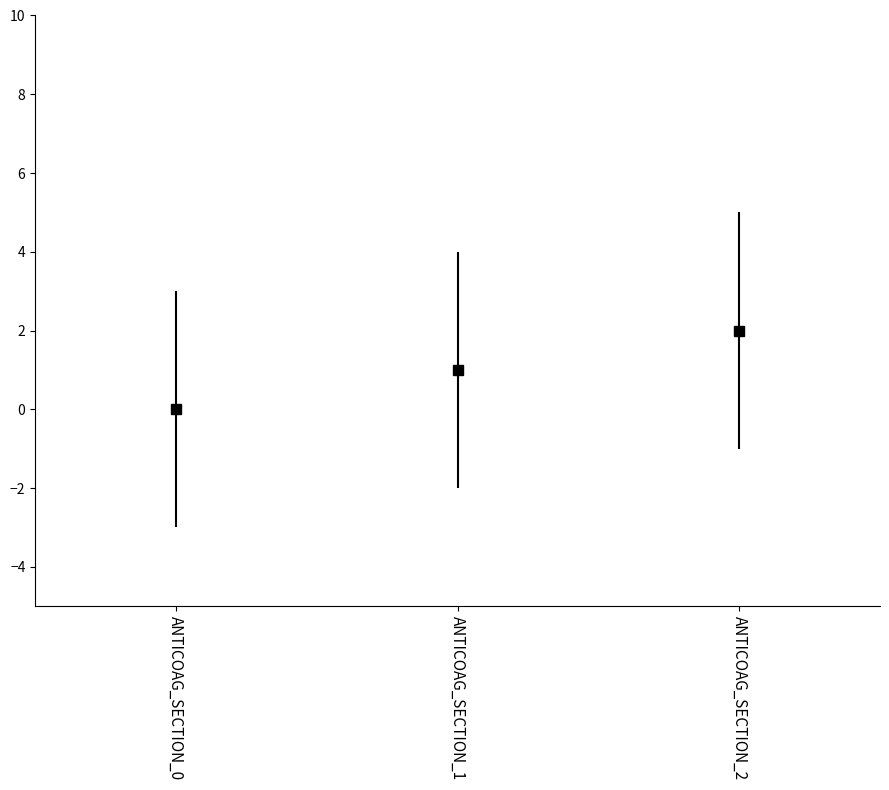

Which label corresponds to the largest value in the chart?

ANTICOAG_SECTION_2